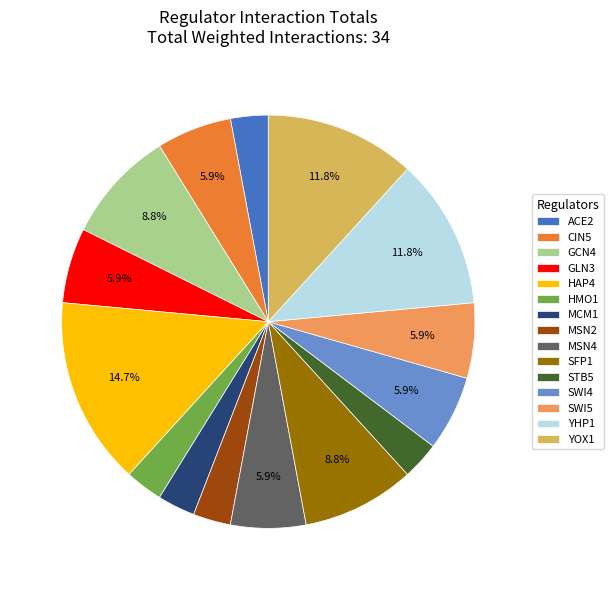

Count the number of slices in the pie.

15